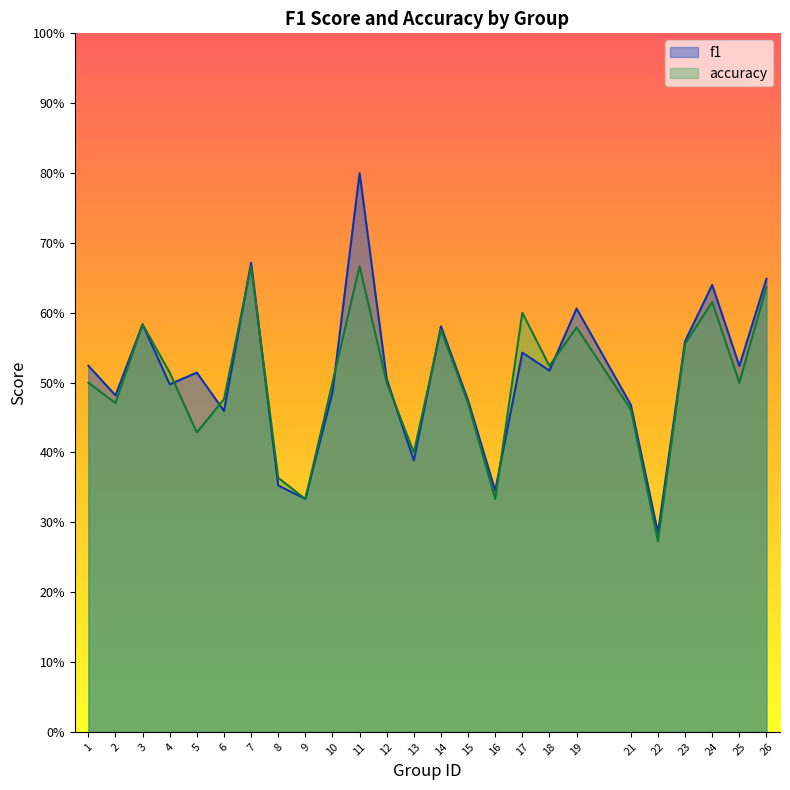

What is the approximate value of accuracy at 18?

0.5